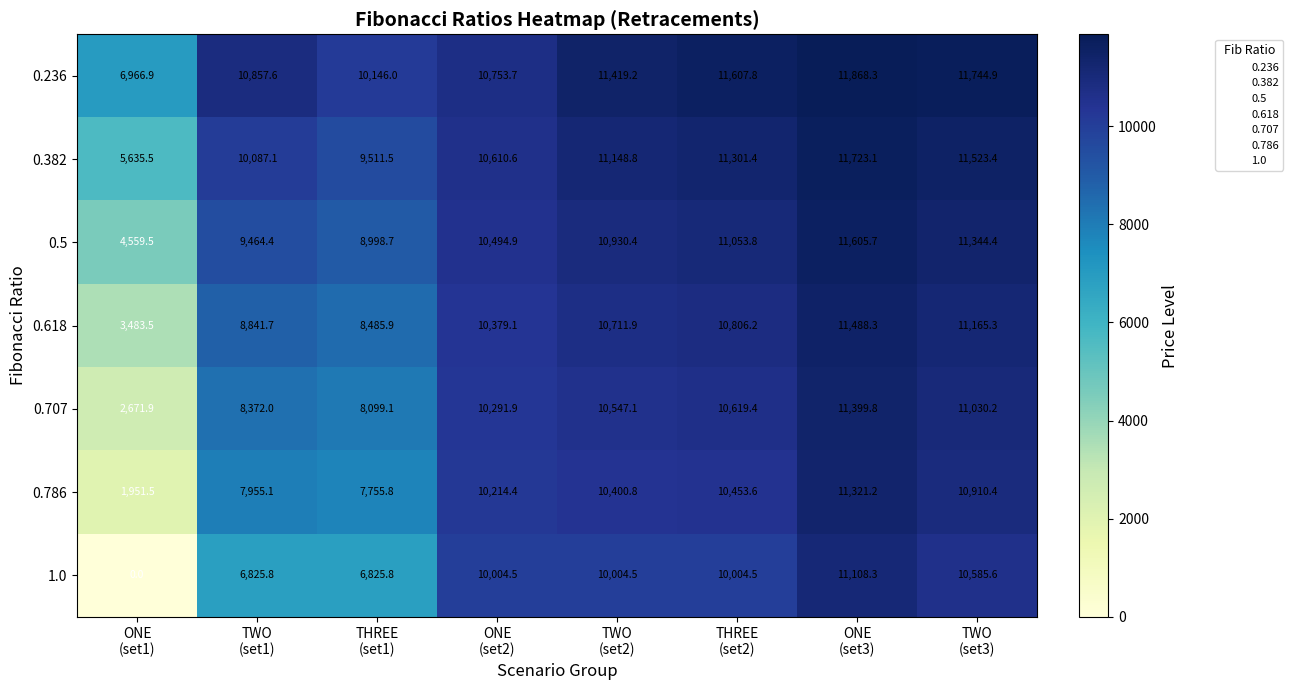

Which series has the widest spread of values?

1.0